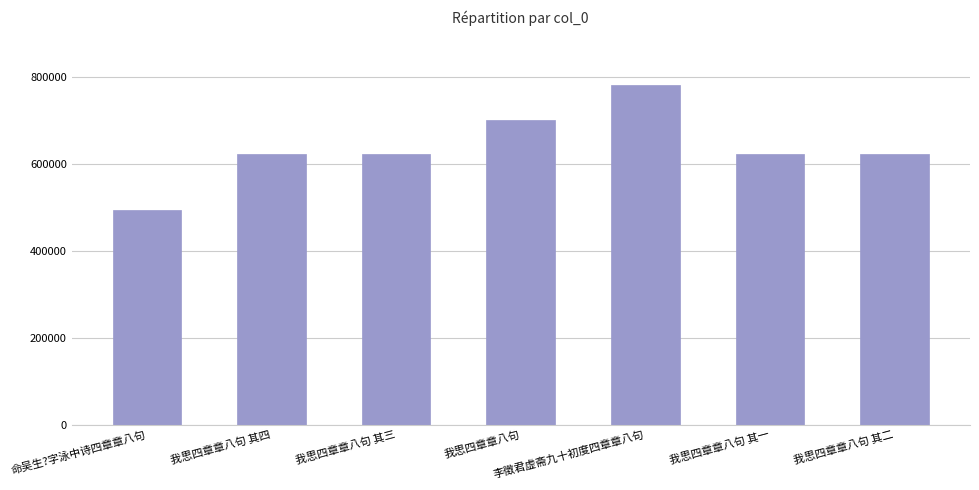

Which has a higher value, 我思四章章八句 其一 or 命吴生?字泳中诗四章章八句?

我思四章章八句 其一